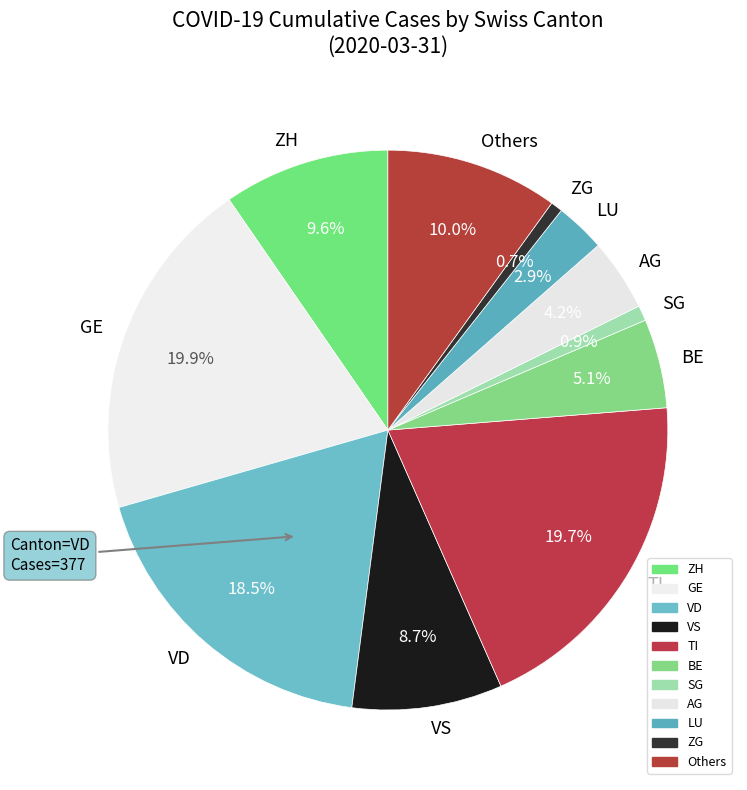

Does LU account for over 50% of the chart?

No